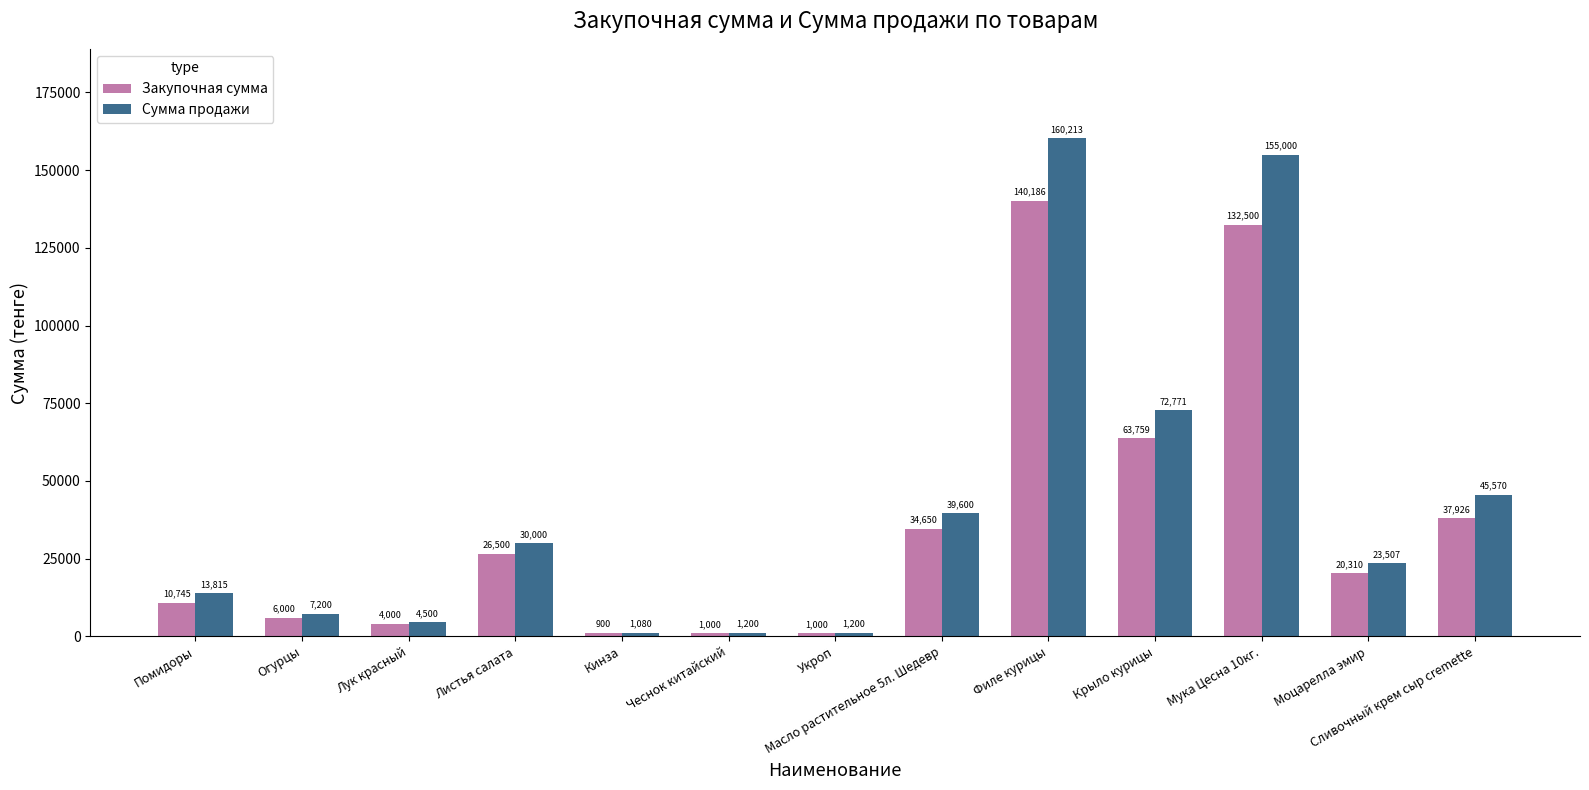

The value of Закупочная сумма at Масло растительное 5л. Шедевр is 34650.0. True or false?

True